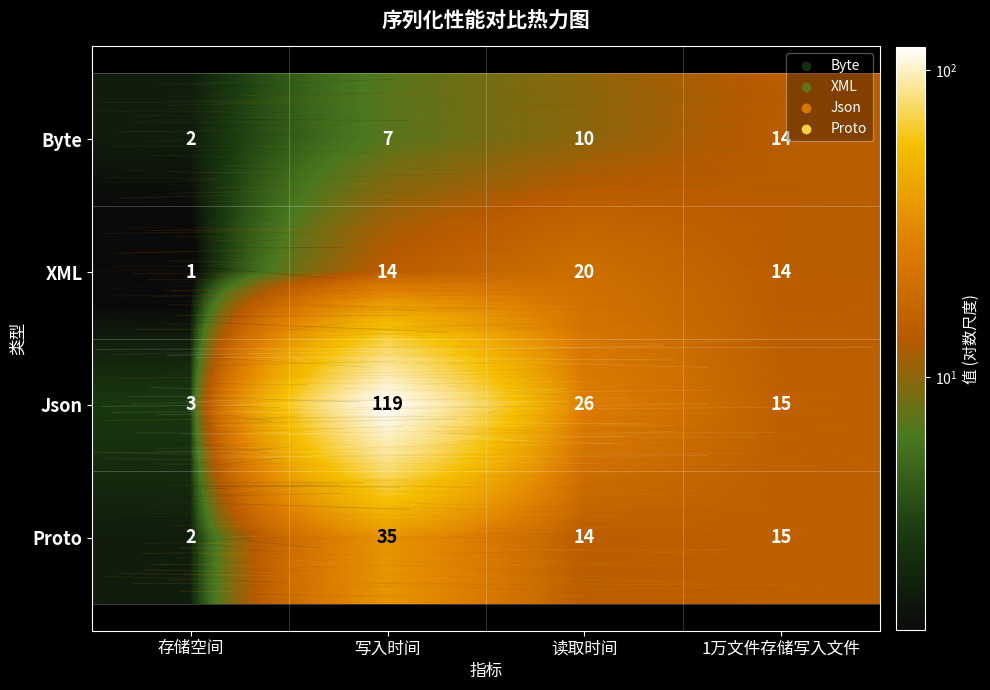

What is the difference between the XML values at 读取时间 and 1万文件存储写入文件?

6